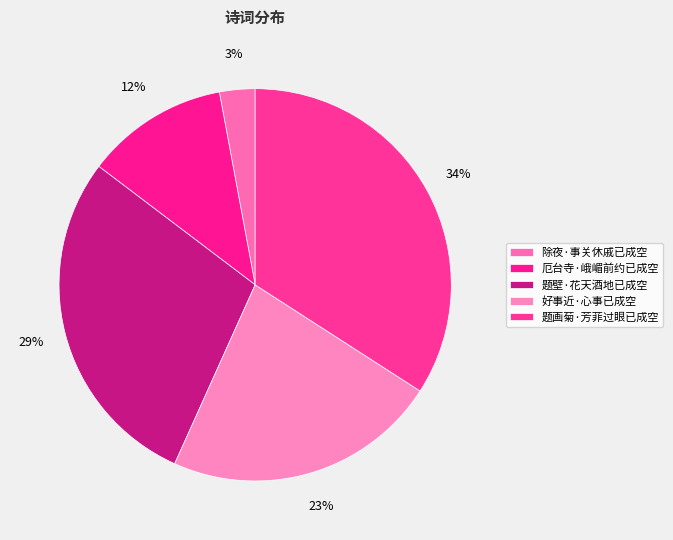

What is the ratio of the value at 厄台寺·峨嵋前约已成空 to the value at 好事近·心事已成空?

0.5